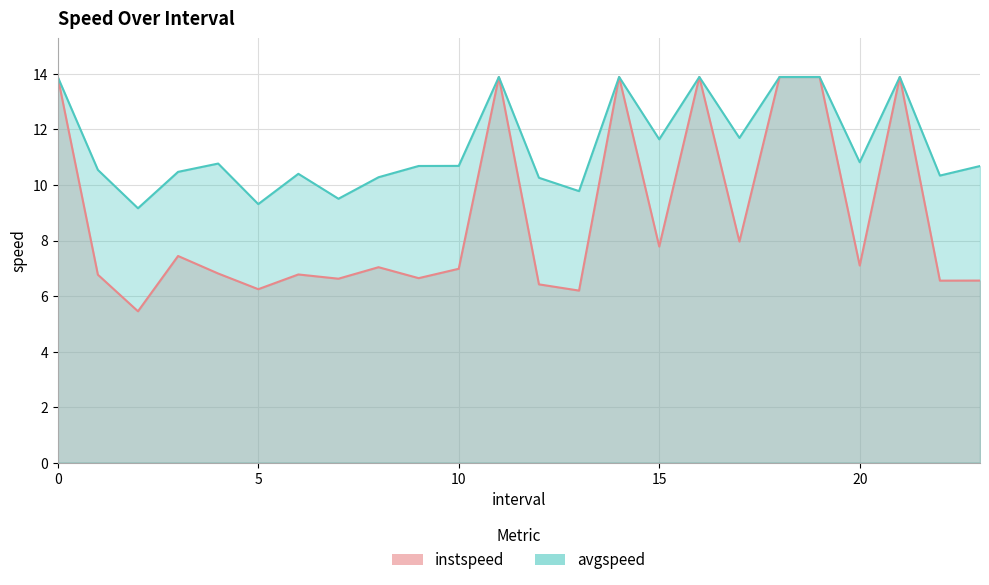

Between 14 and 22, which series saw the biggest shift?

instspeed